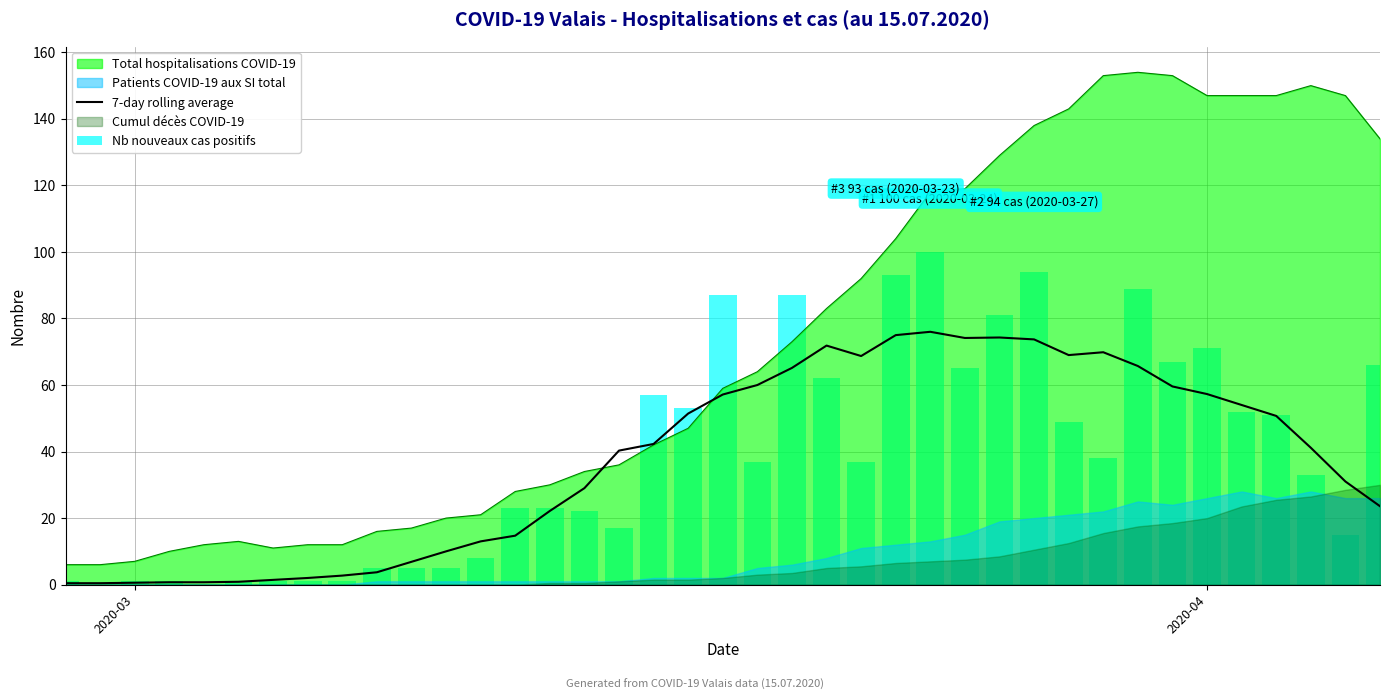

What is the minimum value for Total hospitalisations COVID-19?

6.0